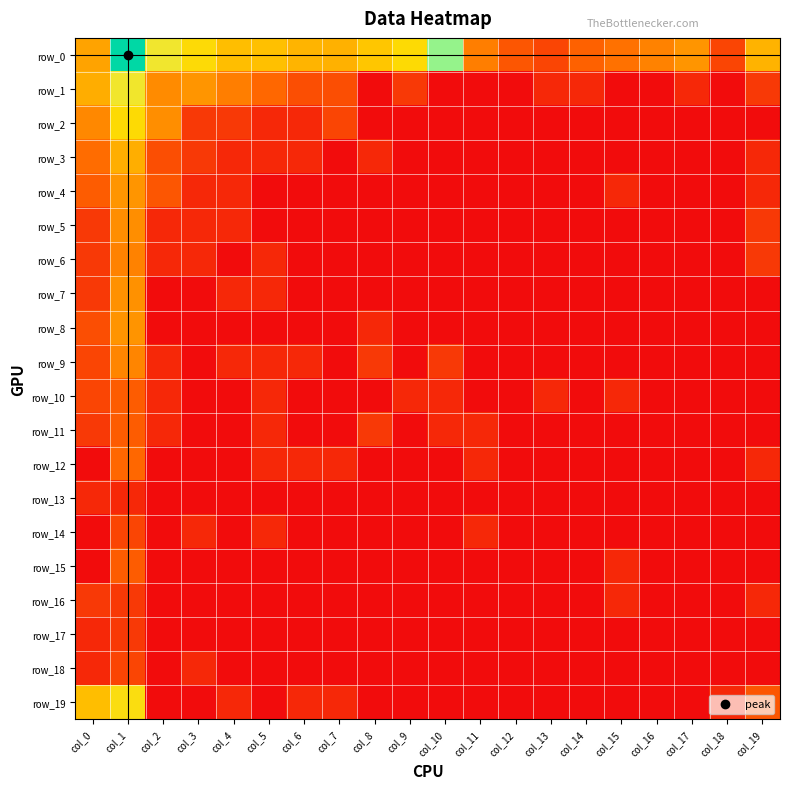

Which category has the lowest value across all series?

col_8